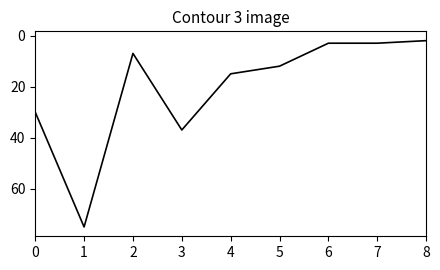

What is the maximum value shown in the chart?

75